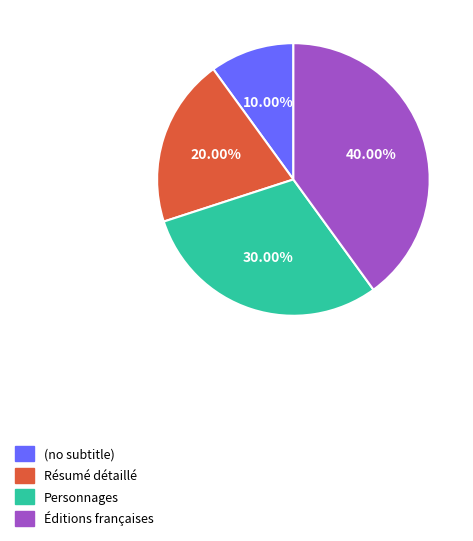

To the nearest percent, what is the average slice percentage?

25%